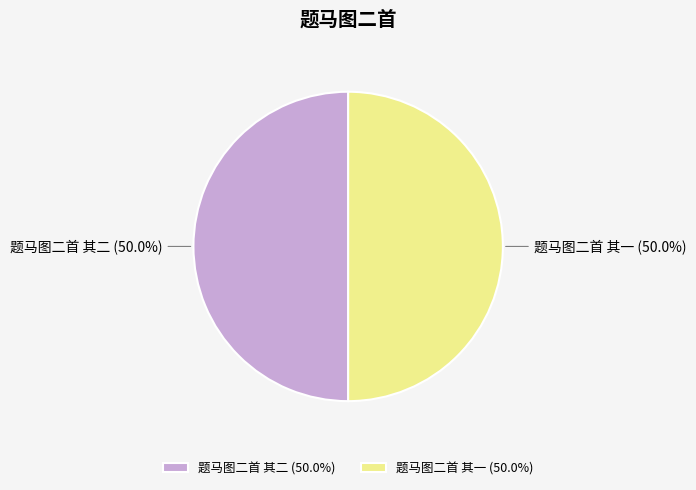

Approximately how many times larger is the value at 题马图二首 其二 compared to 题马图二首 其一?

1.0